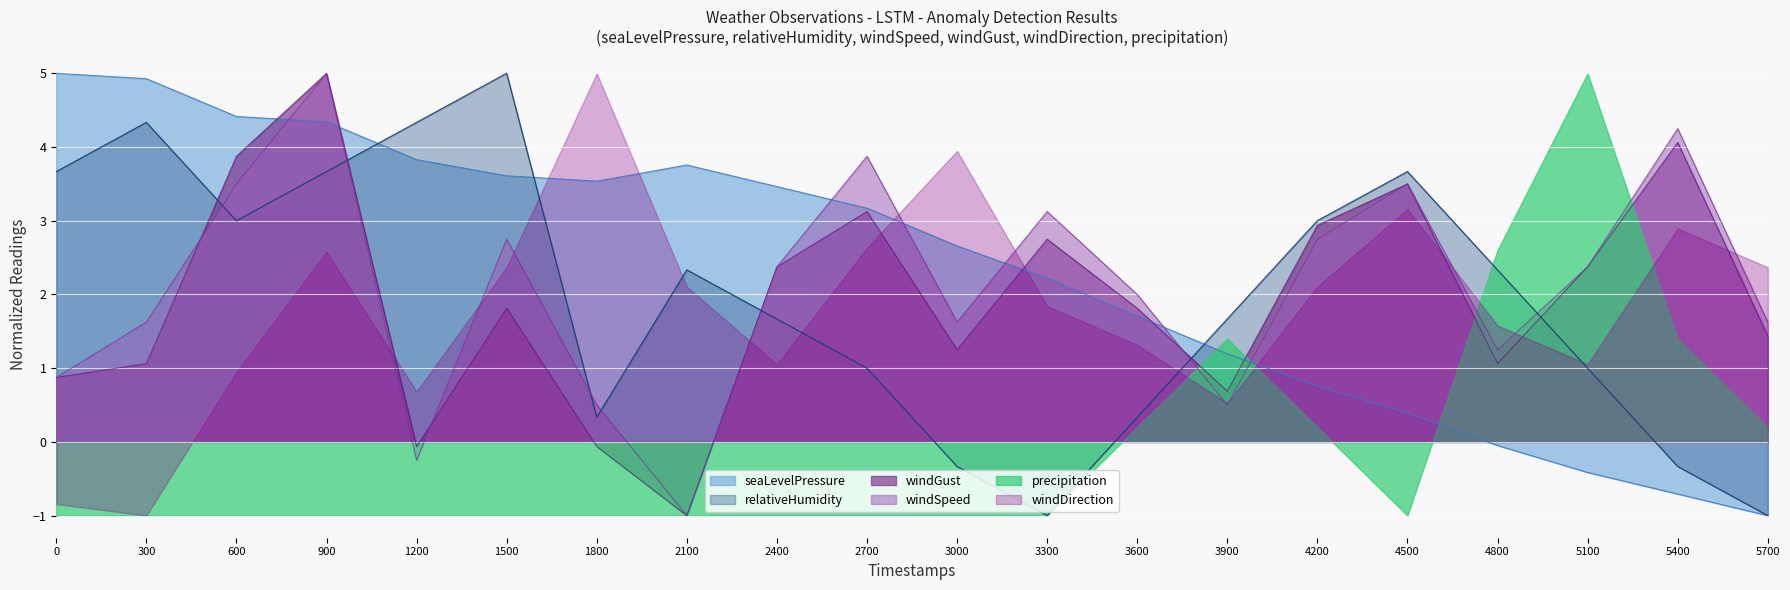

At how many categories does at least one series exceed 2?

17